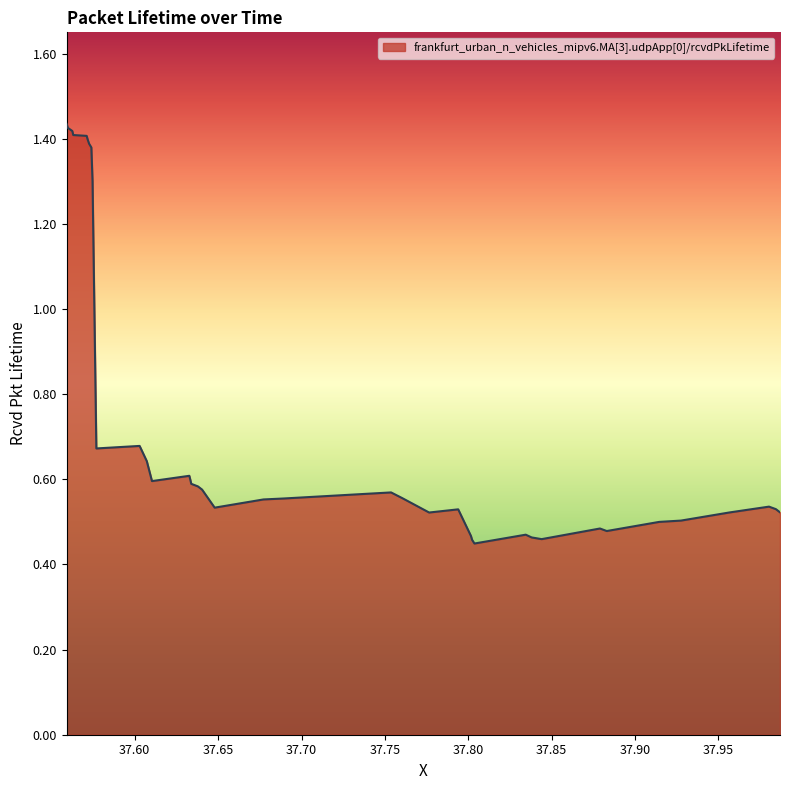

What is the difference between the maximum and minimum values?

1.0